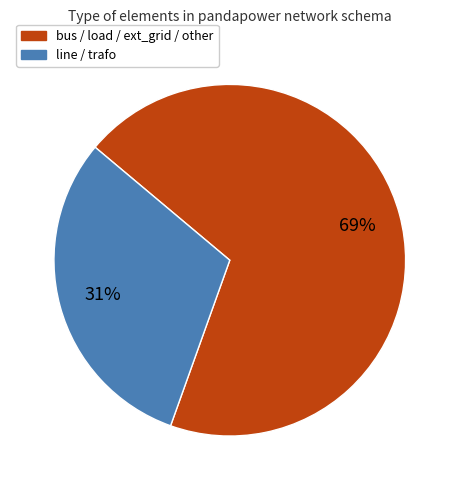

Is bus / load / ext_grid / other the majority of the pie?

Yes